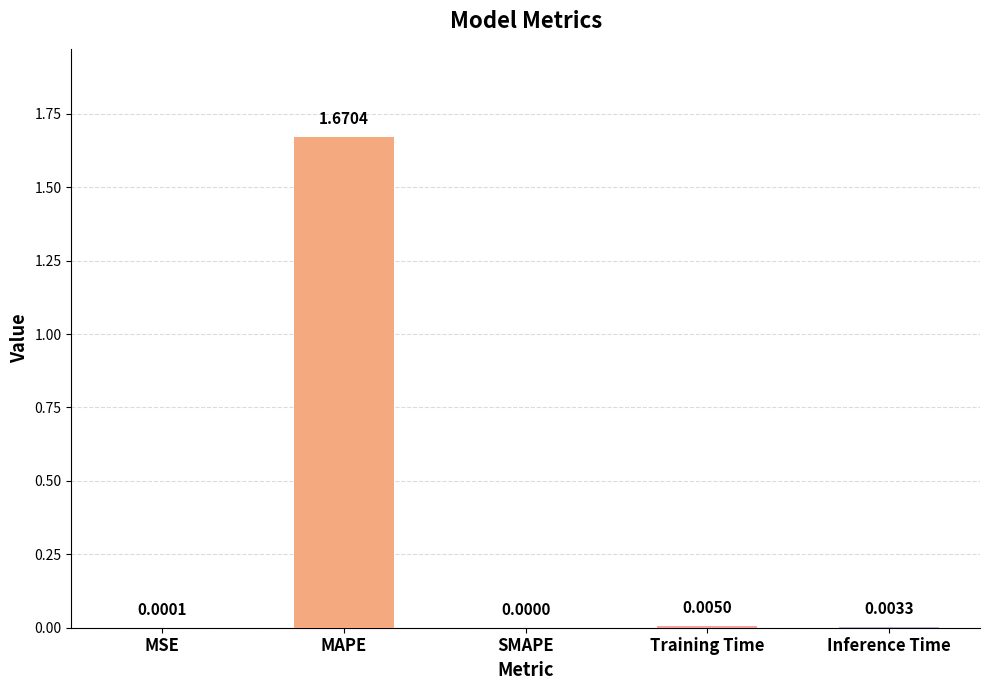

At which label is the value closest to 0?

SMAPE